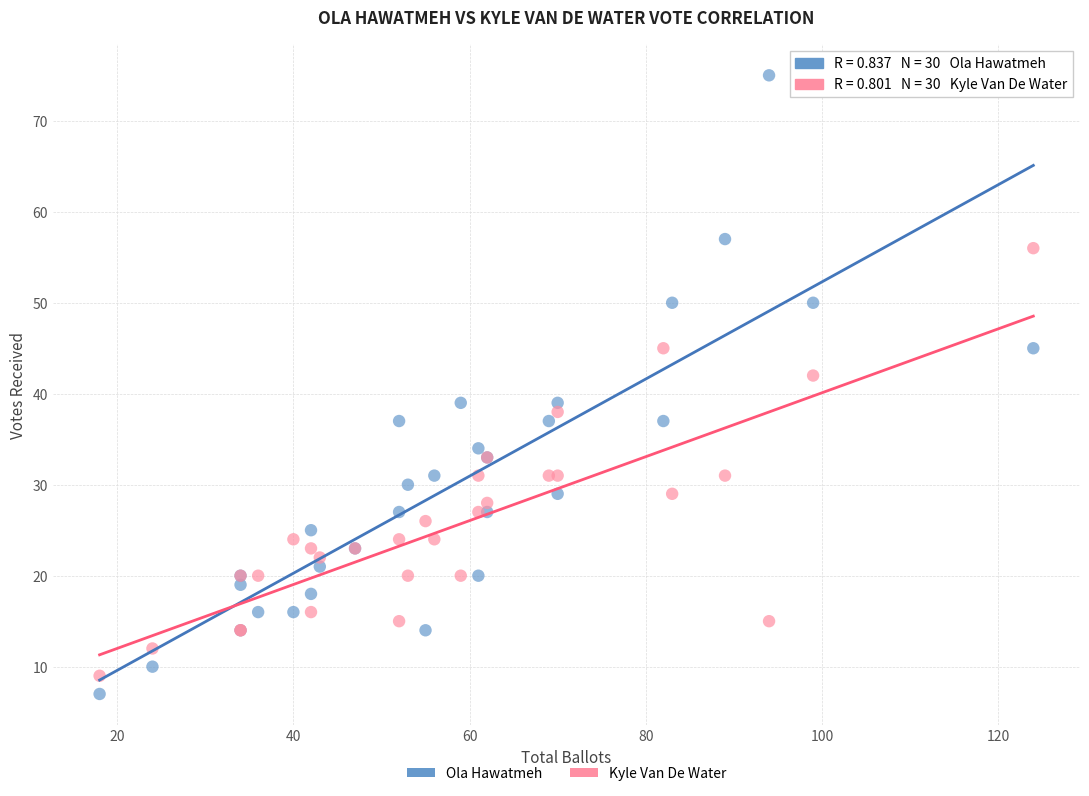

Which series reaches the minimum Y coordinate?

Ola Hawatmeh